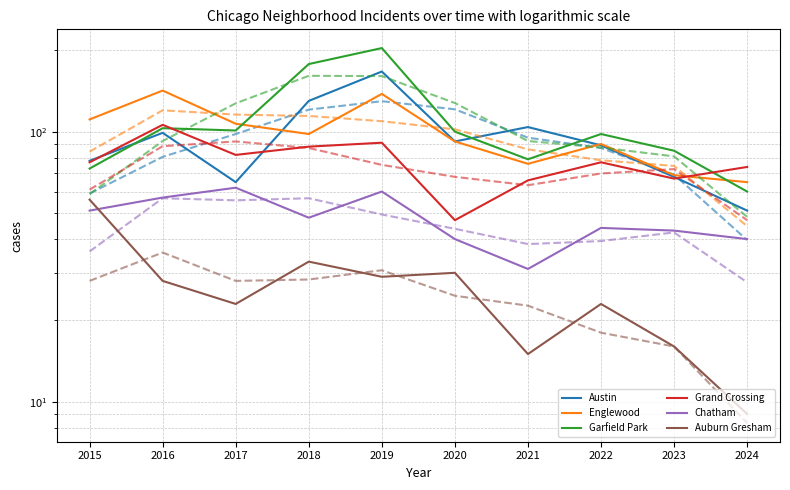

What is the spread (max minus min) of values at 2015?

60